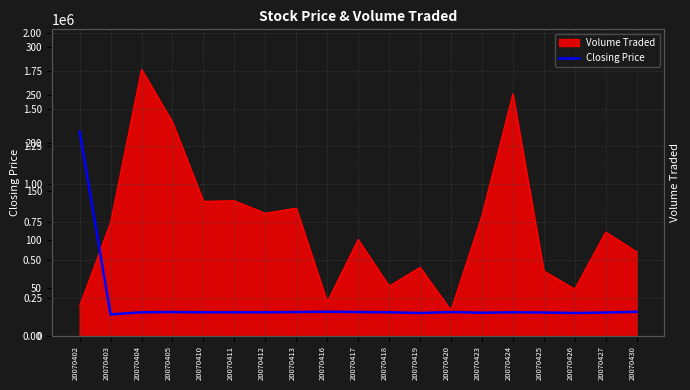

Where is the first local maximum?

20070405